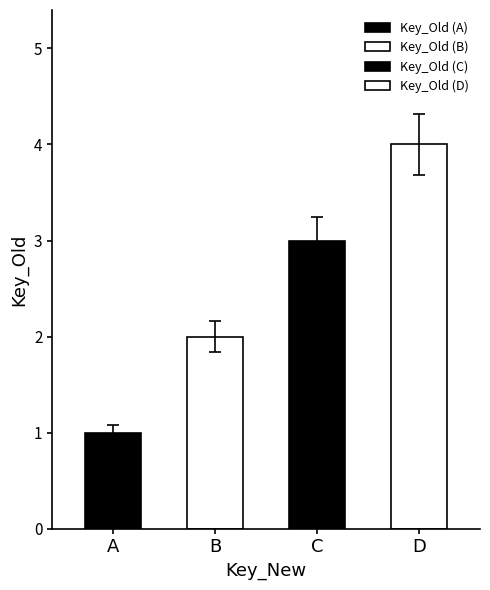

Where does the data first go above 3?

D